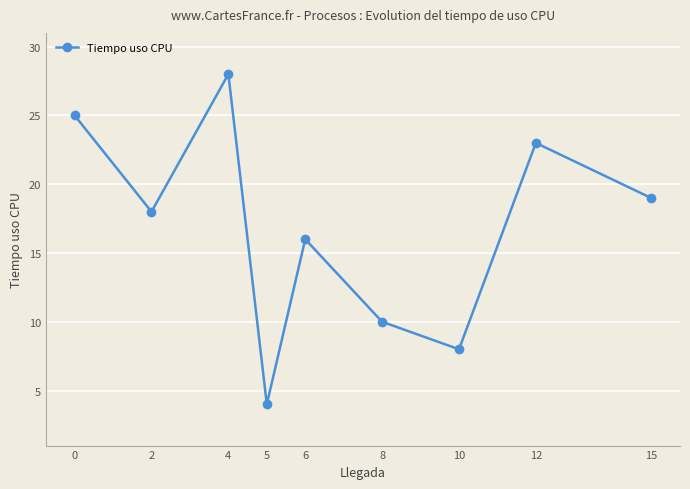

How many interior local peaks (higher than both neighbors) does the data have?

3